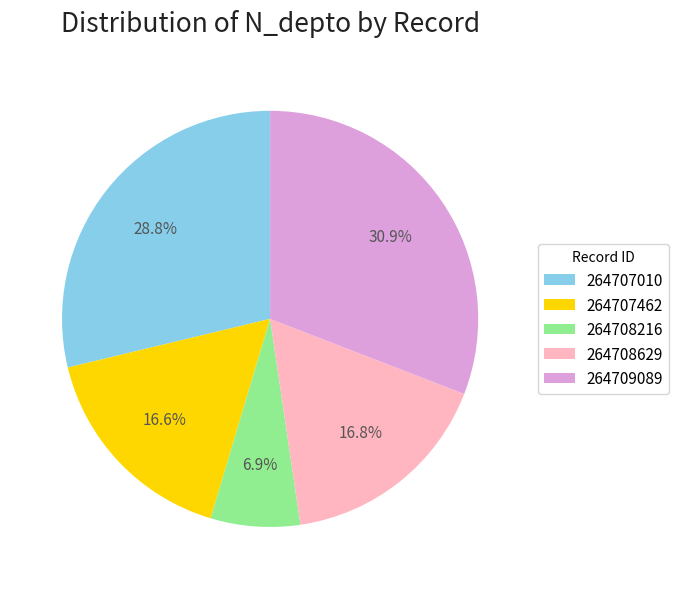

How many slices are in this pie chart?

5